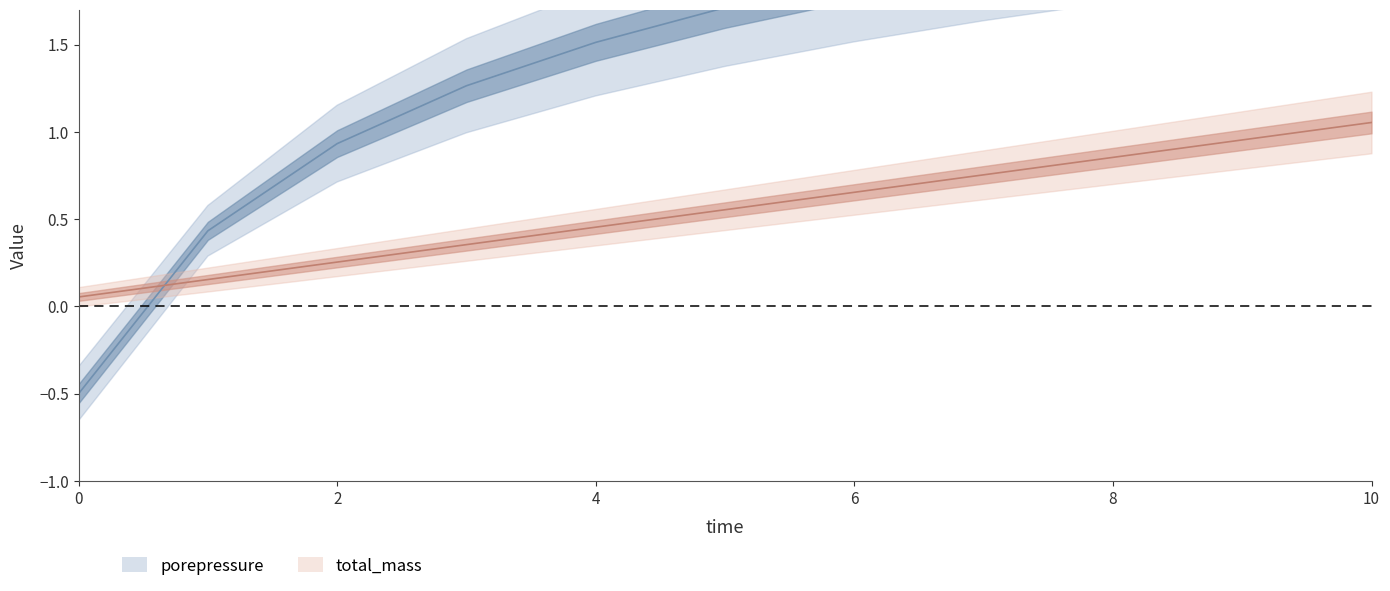

Reading left to right, what are all the values shown in this chart?

porepressure: 0=-0.5	1=0.4	2=0.9	3=1.3	4=1.5	5=1.7	6=1.9	7=2.0	8=2.1	9=2.3	10=2.4
total_mass: 0=0.1	1=0.2	2=0.3	3=0.4	4=0.5	5=0.6	6=0.7	7=0.8	8=0.9	9=1.0	10=1.1